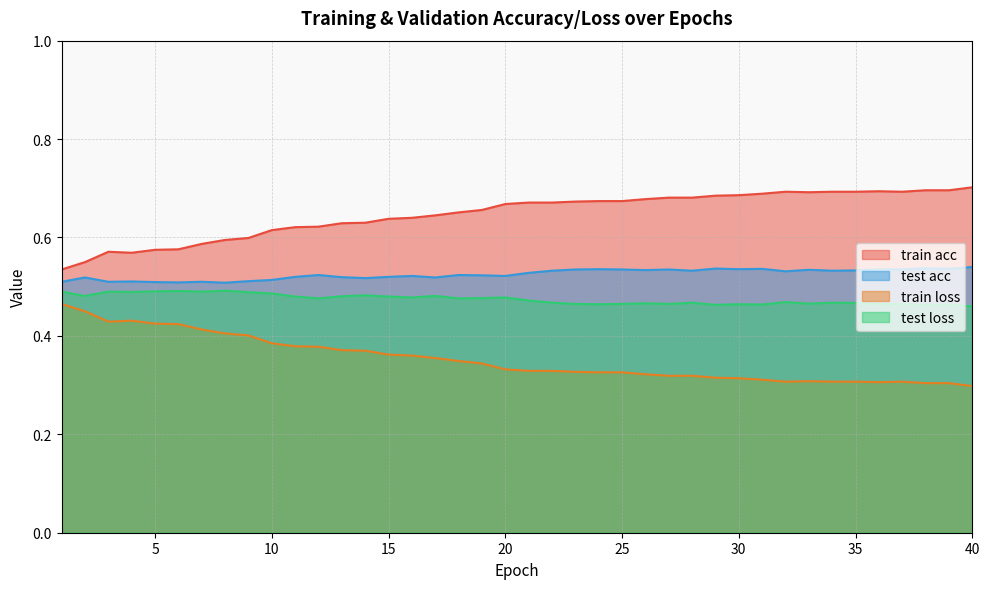

How many series are shown in this chart?

4